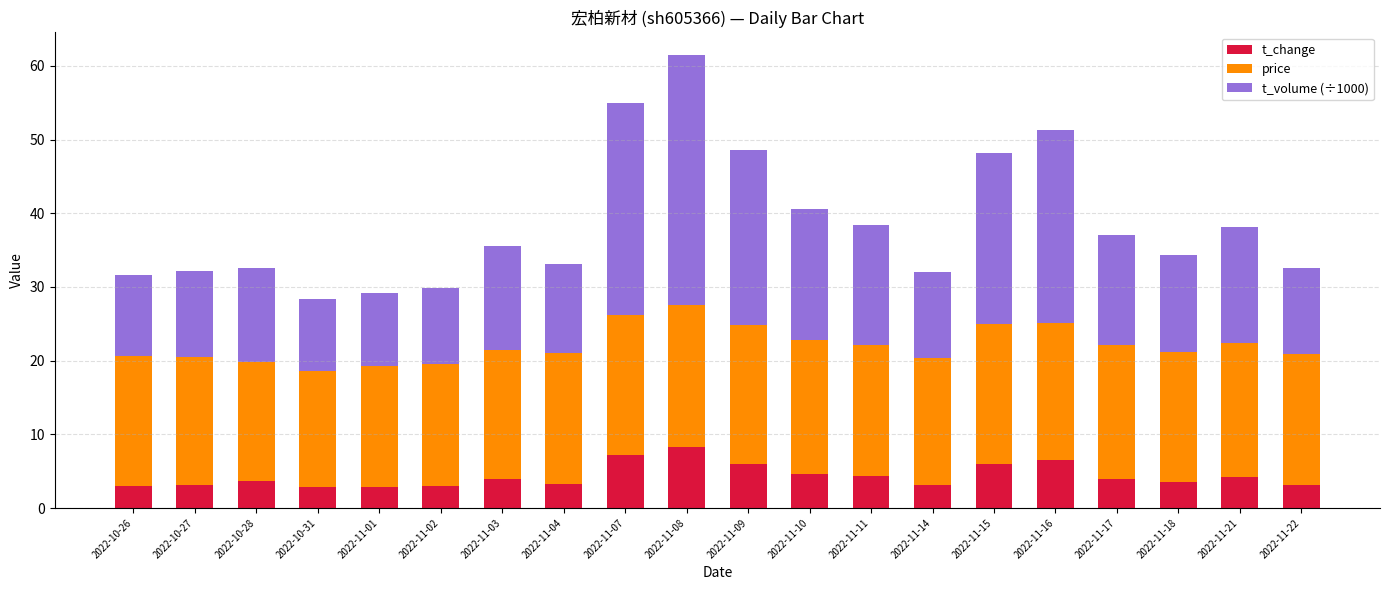

True or false: t_change has a value of 6.5 at 2022-11-03.

False